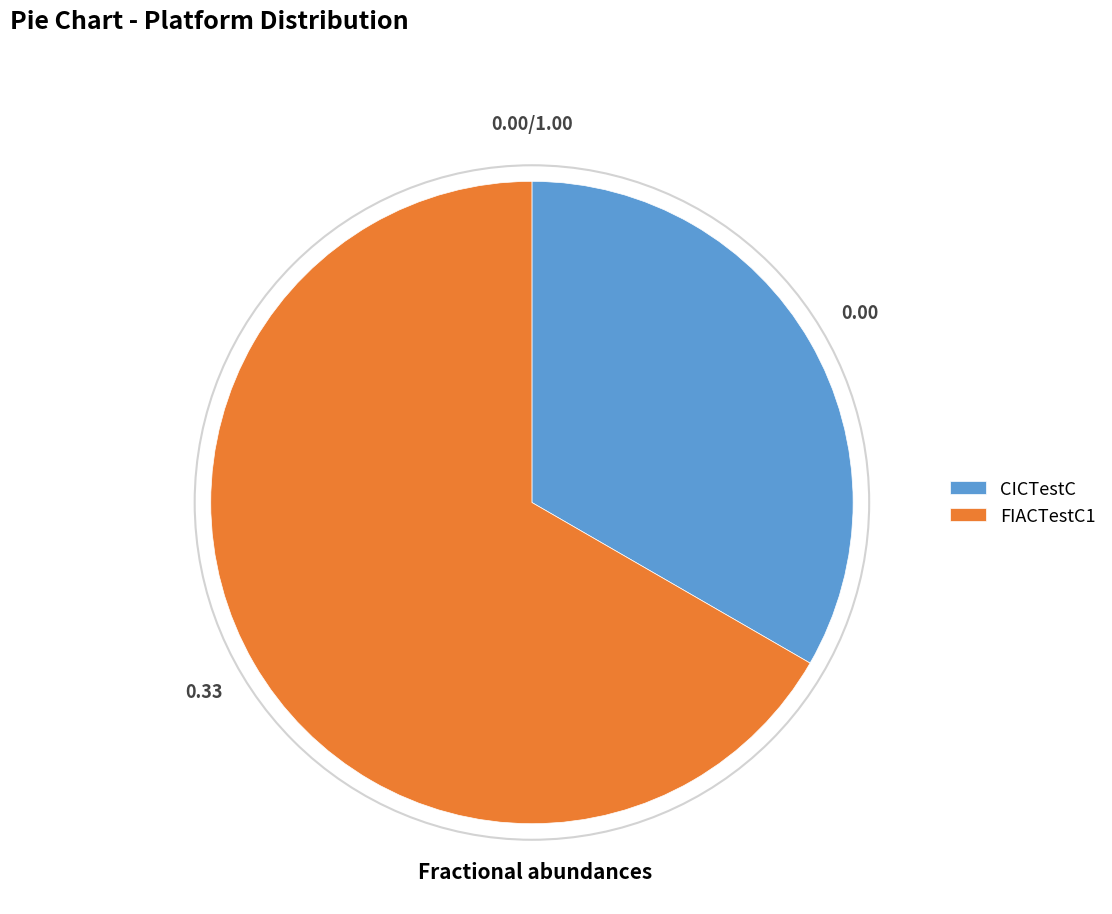

What is the majority slice?

FIACTestC1